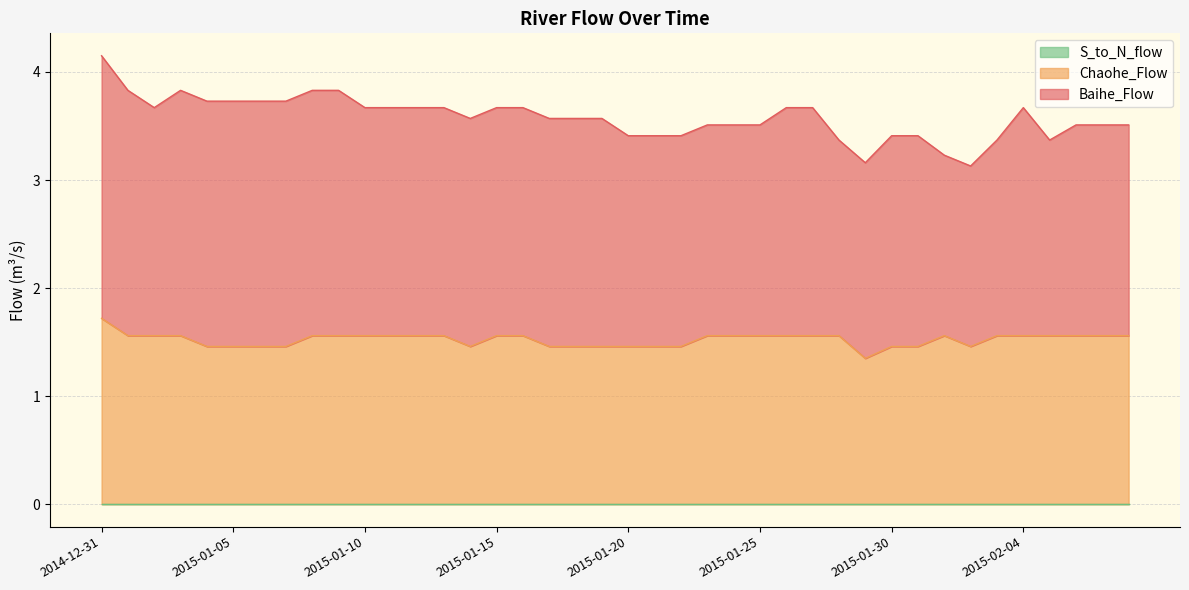

What is the sum of all Baihe_Flow values?

82.2